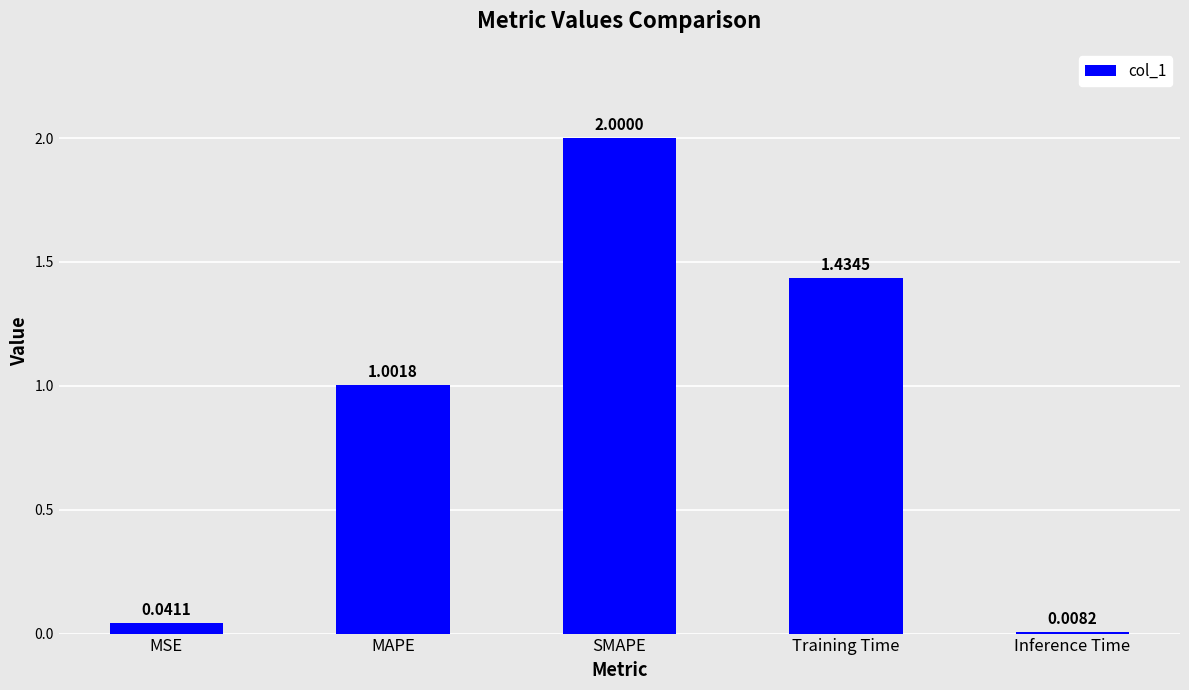

What is the label of the 4th bar from the left?

Training Time